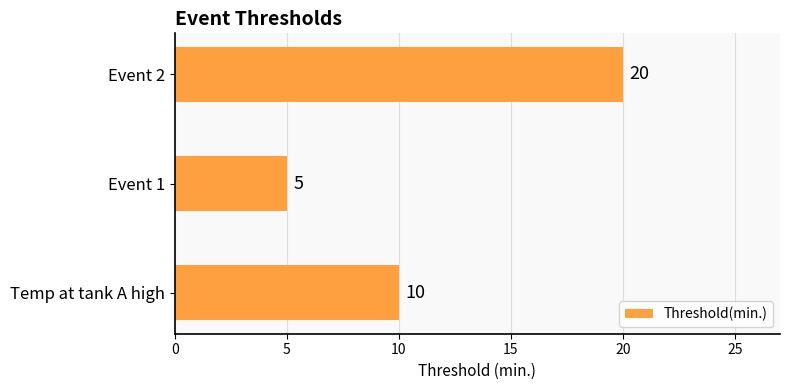

Which category has the highest value across all series?

Event 2